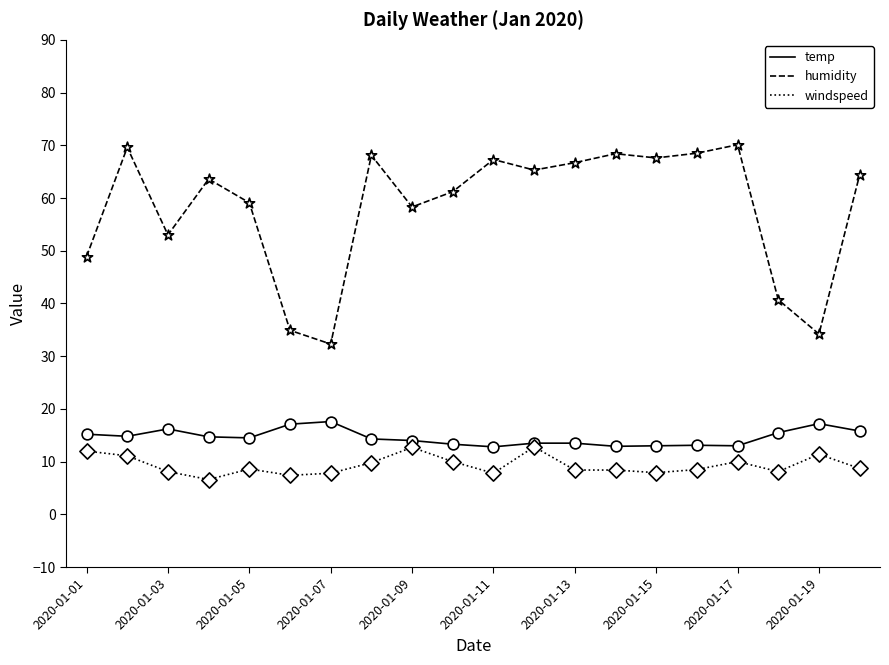

What are all the series names shown in the legend?

temp, humidity, windspeed